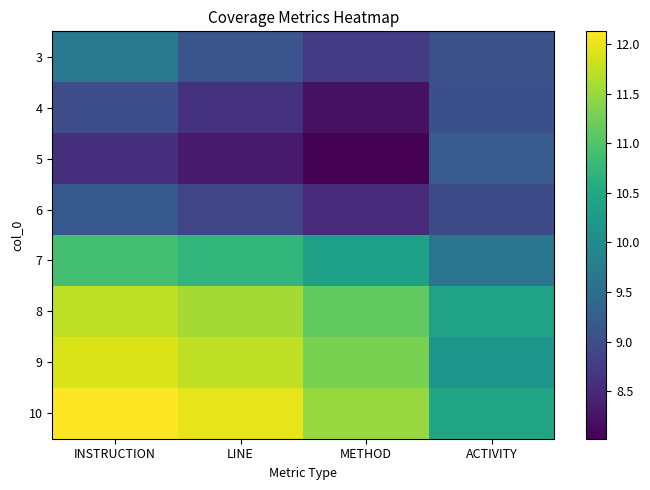

How many series are shown in this chart?

8